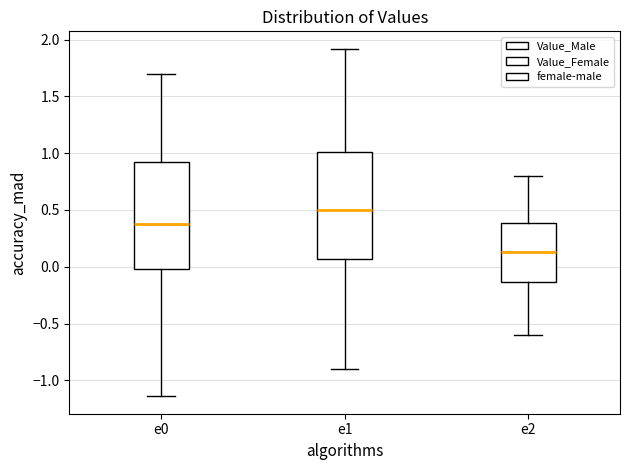

Reading left to right, transcribe this box plot: for each box, give where its median line is, the range the box spans, and where its two whiskers end, as read against the y-axis. The values are not printed on the chart, so give them approximately, as read against the axis.

e0: median 0.35, box 0.00 to 0.90, whiskers -1.15 to 1.70
e1: median 0.50, box 0.05 to 1.00, whiskers -0.90 to 1.90
e2: median 0.15, box -0.15 to 0.40, whiskers -0.60 to 0.80